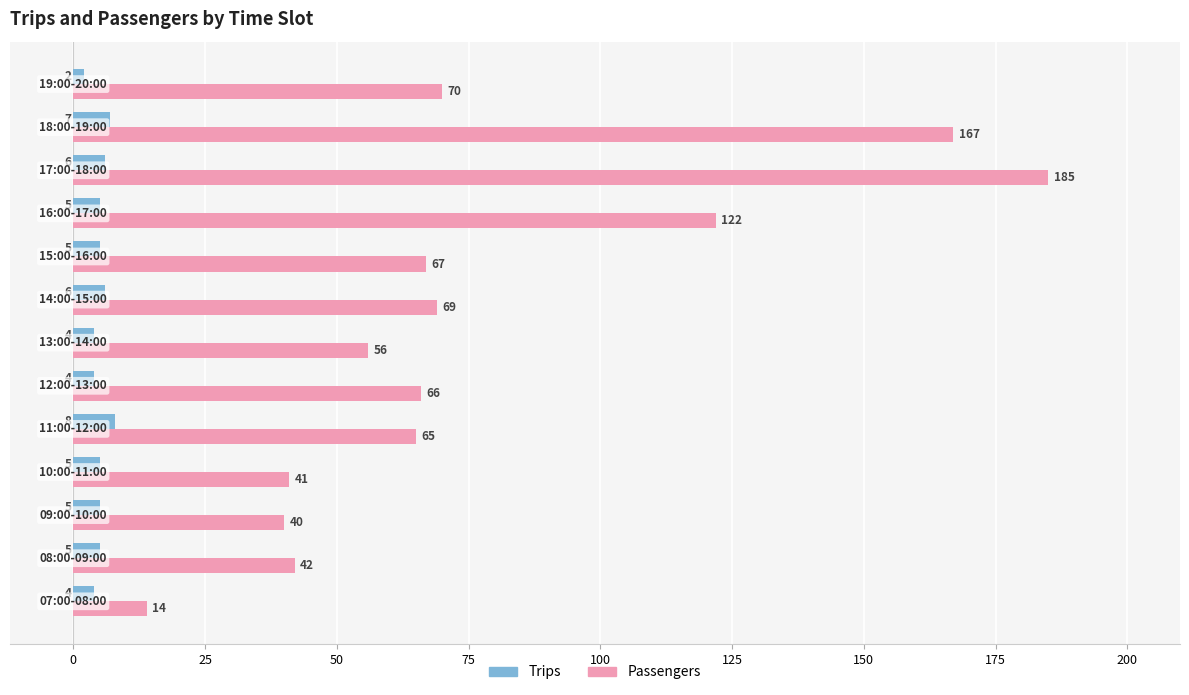

Count the Trips values in the range 4 to 6.

10